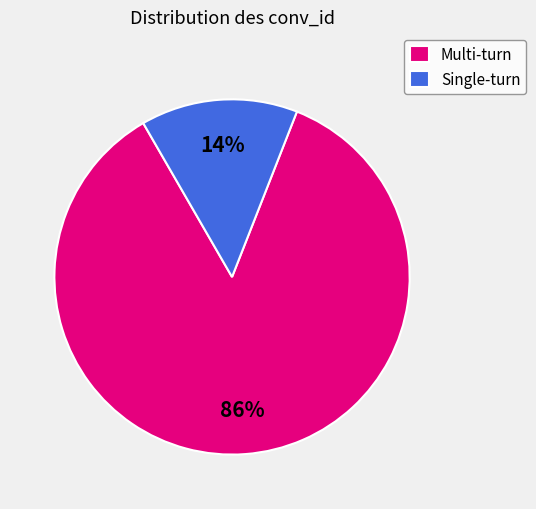

Between Single-turn and Multi-turn, which is larger?

Multi-turn